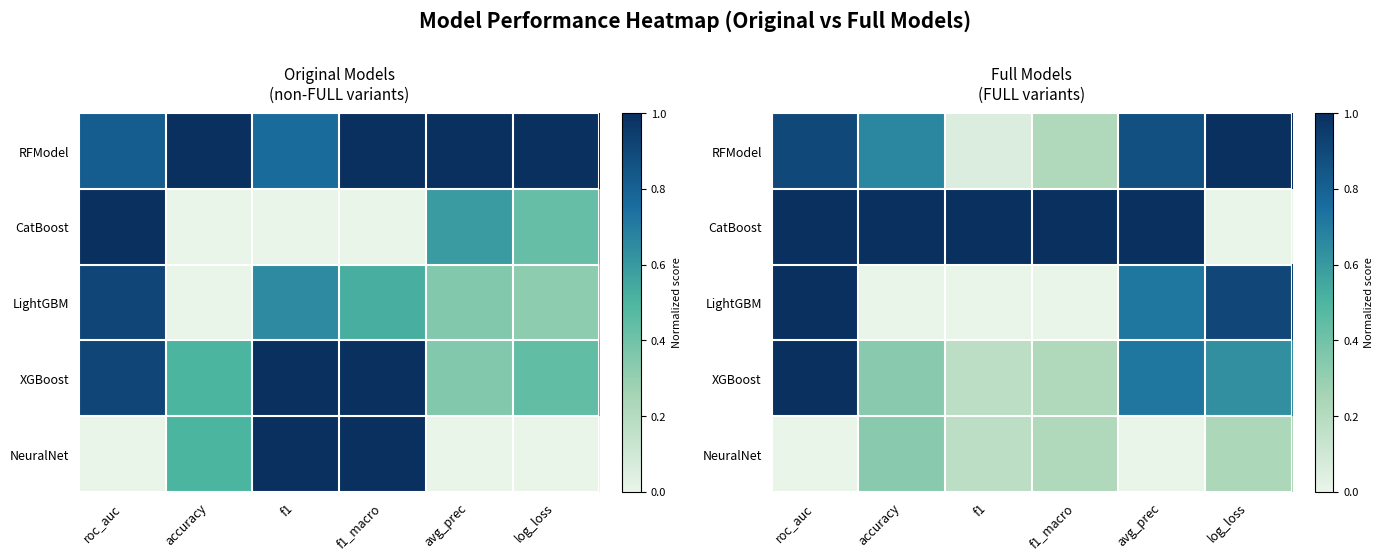

True or false: RFModel has a value of 0.7 at accuracy.

True